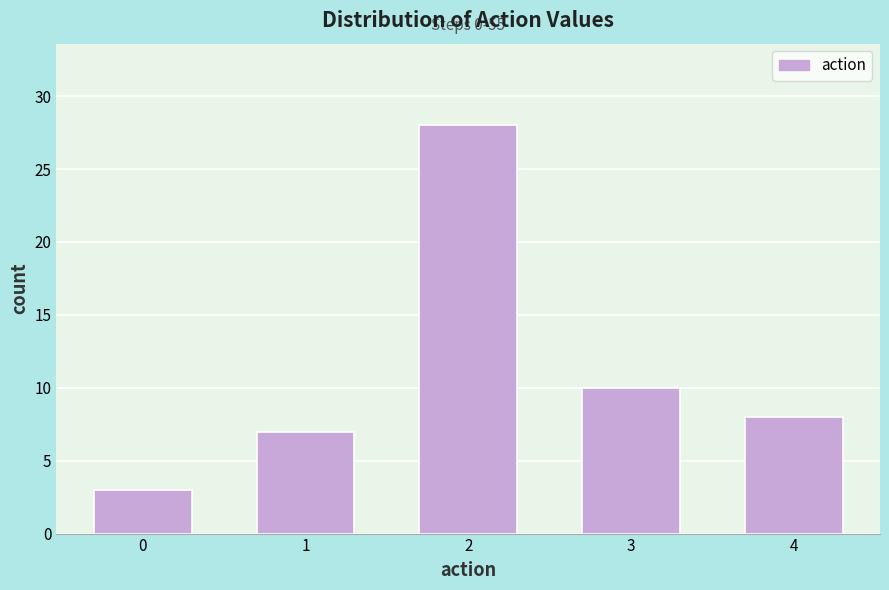

Reading left to right, transcribe all the data shown in this chart.

0=3	1=7	2=28	3=10	4=8